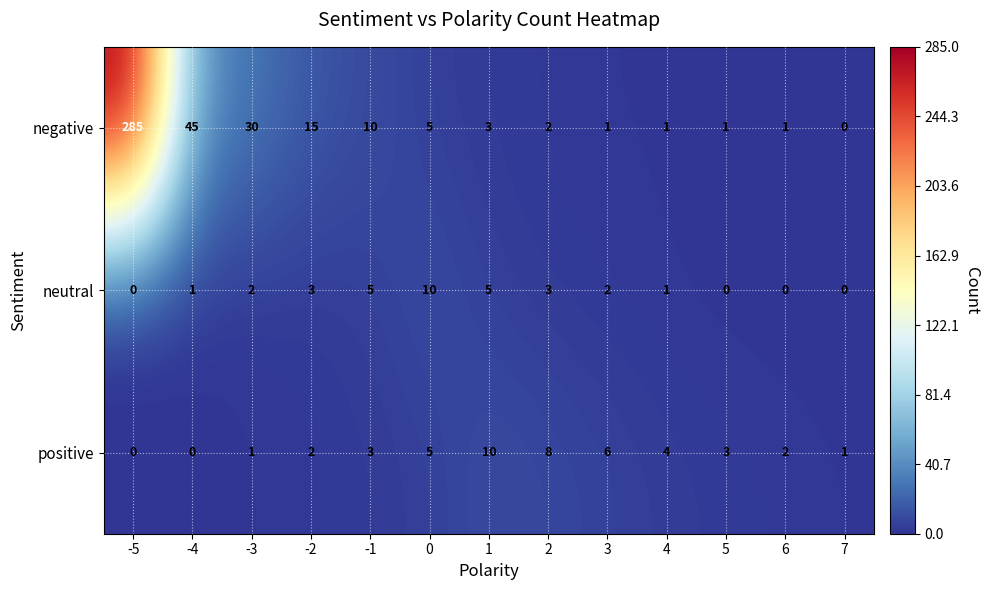

The value of positive at 4 is 4. True or false?

True